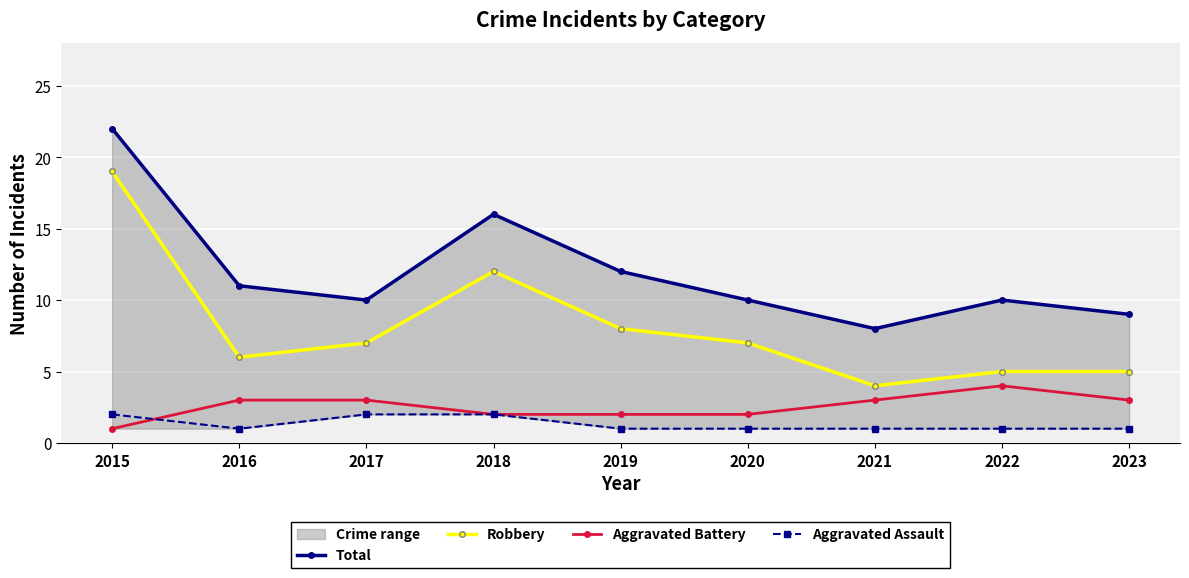

What is the sum of the Aggravated Assault values at 2017 and 2021?

3